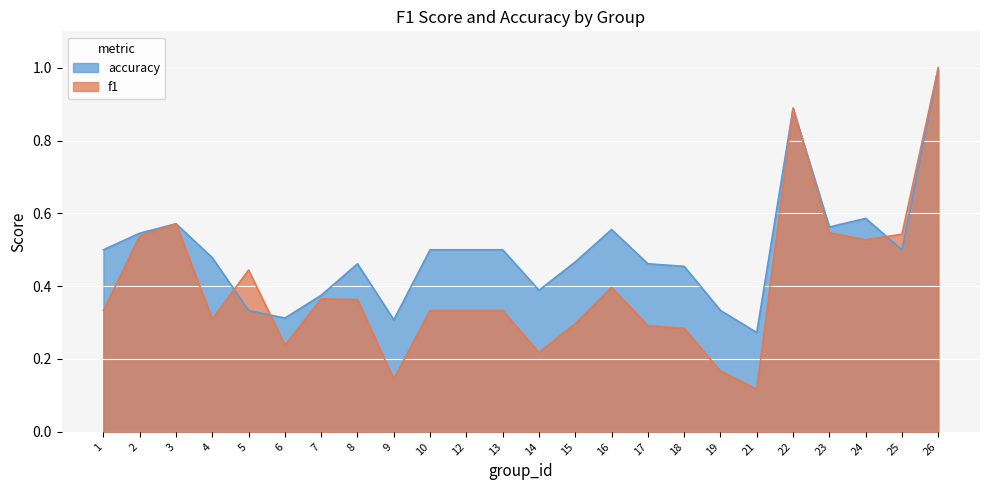

What is the value of the f1 point at the 9th from the left?

0.1